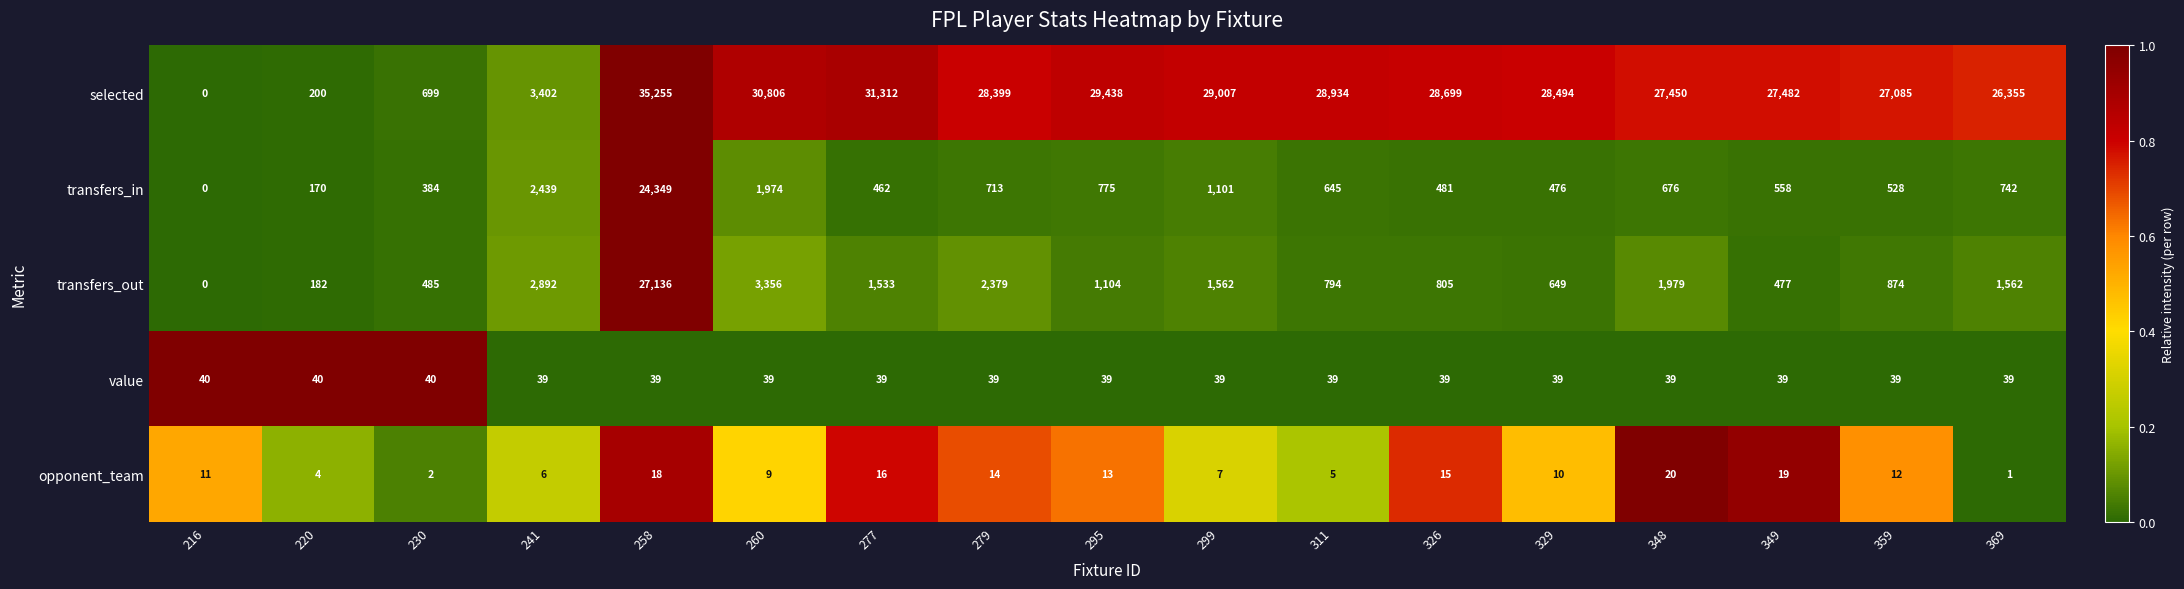

What is the greatest value displayed?

35255